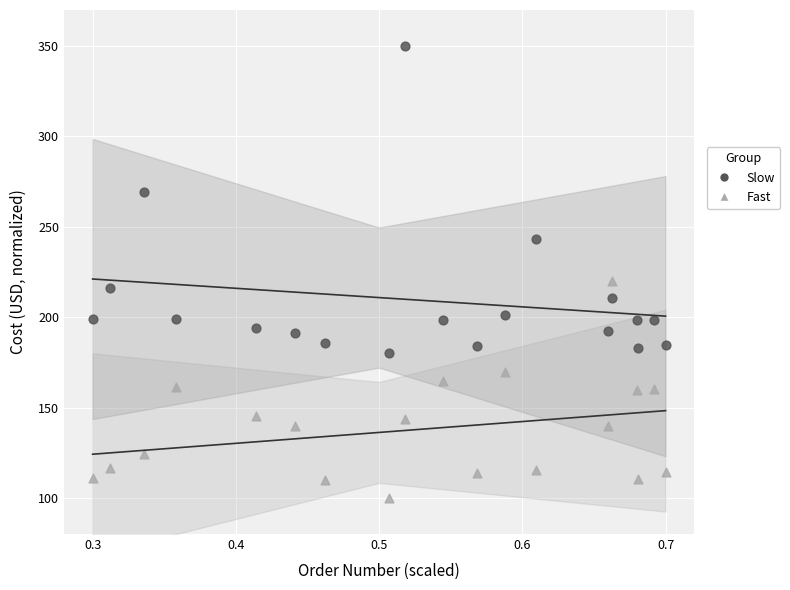

Which series contains the highest Y value?

Slow